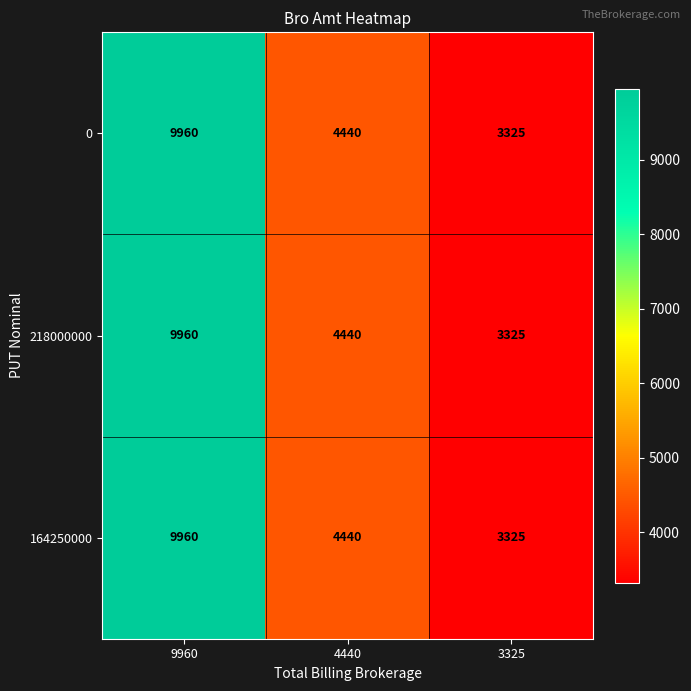

Read the 164250000 value at 3325, to the nearest 100.

3300